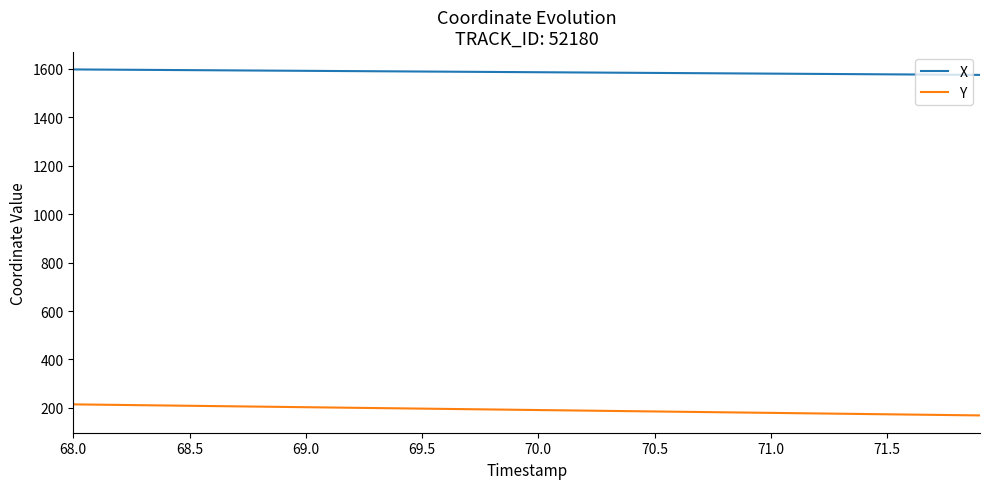

Which series has the widest spread of values?

Y